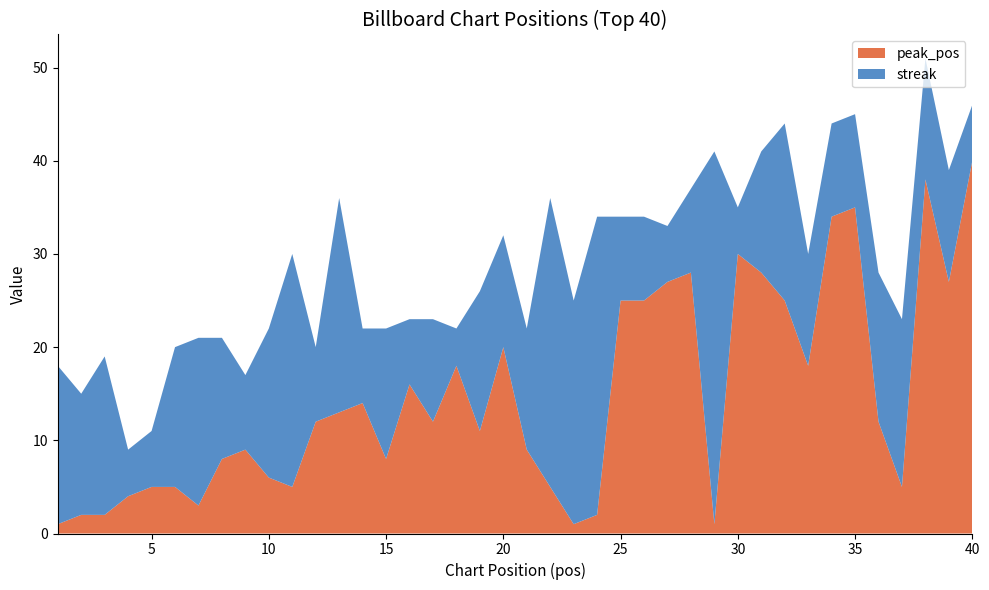

Reading left to right, extract all data points from this chart.

peak_pos: 1	2	2	4	5	5	3	8	9	6	5	12	13	14	8	16	12	18	11	20	9	5	1	2	25	25	27	28	1	30	28	25	18	34	35	12	5	38	27	40
streak: 17	13	17	5	6	15	18	13	8	16	25	8	23	8	14	7	11	4	15	12	13	31	24	32	9	9	6	9	40	5	13	19	12	10	10	16	18	13	12	6